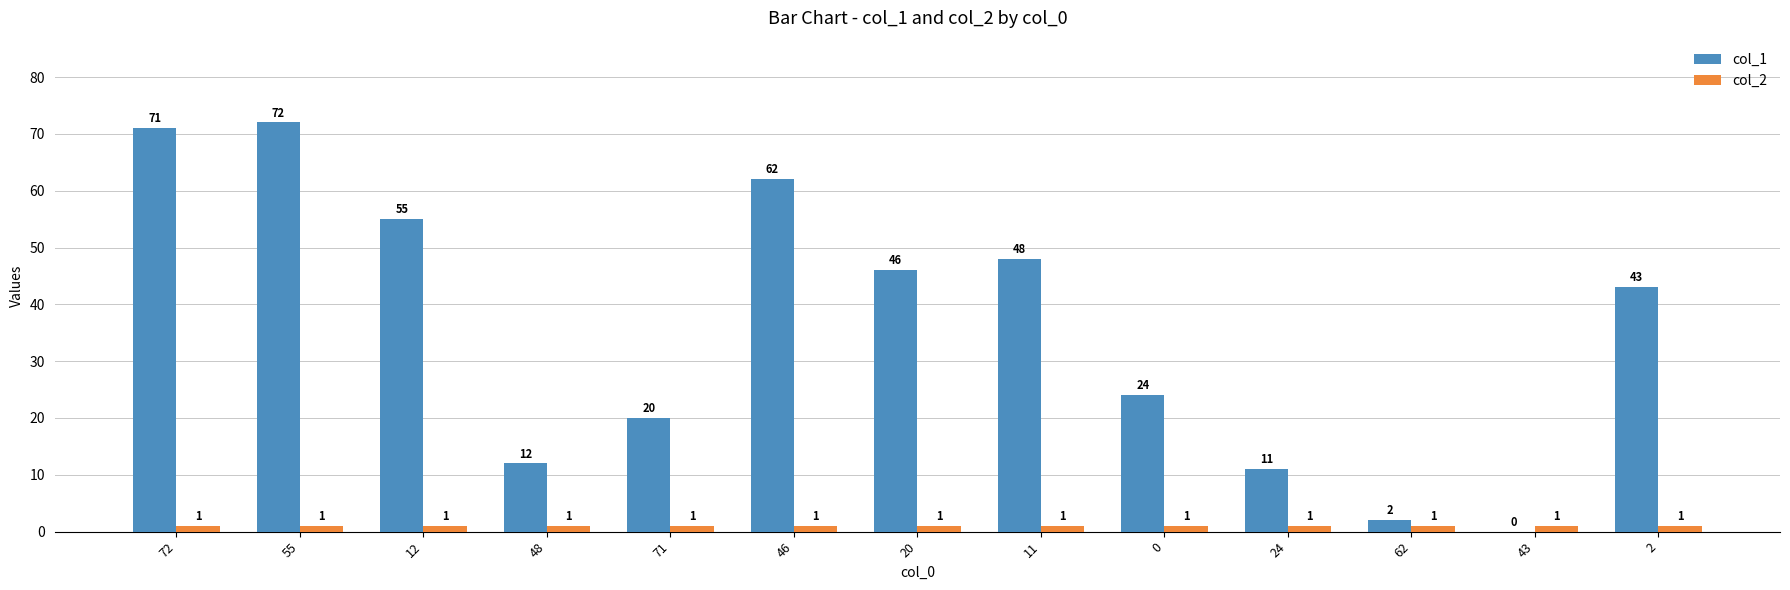

True or false: col_1 has a value of 11 at 24.

True